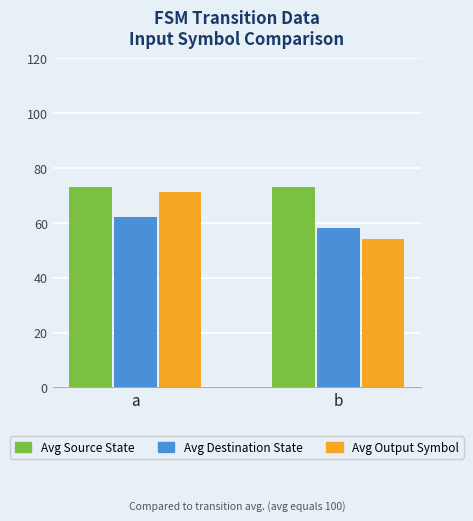

Which series has the widest spread of values?

Avg Output Symbol